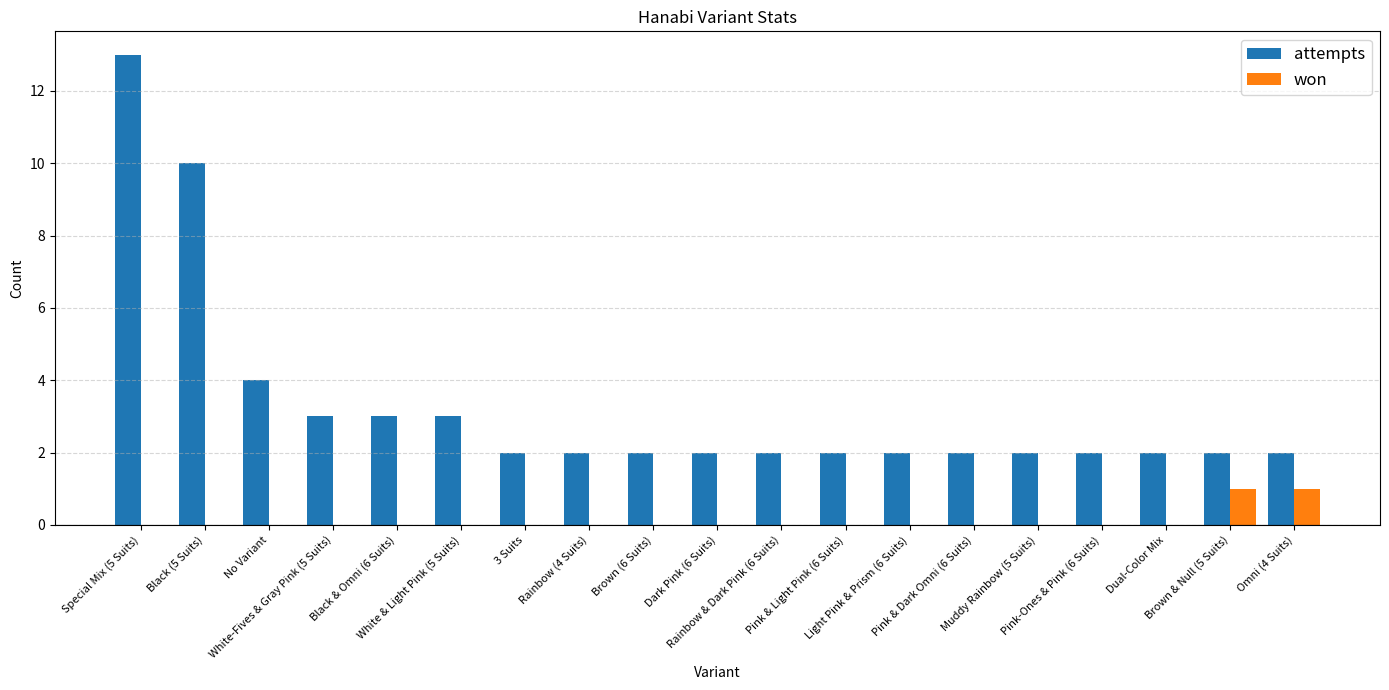

The value of won at 3 Suits is 0. True or false?

True